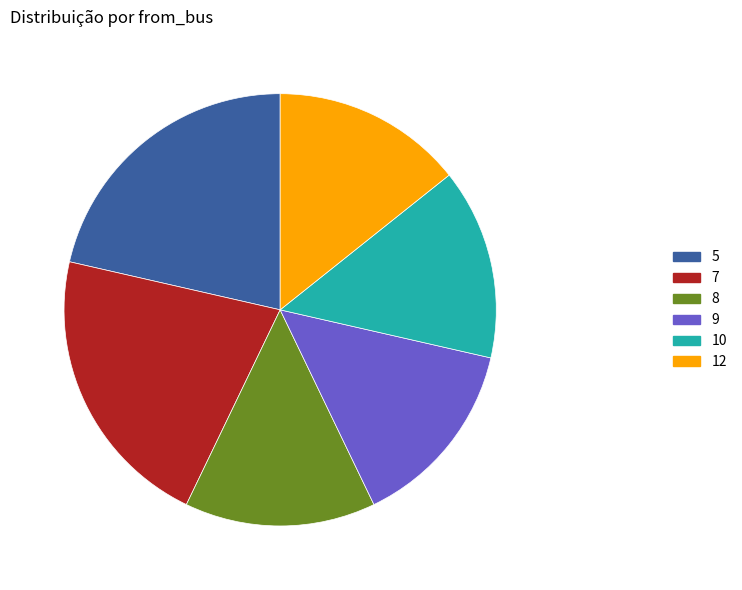

Is there a majority slice in this chart?

No